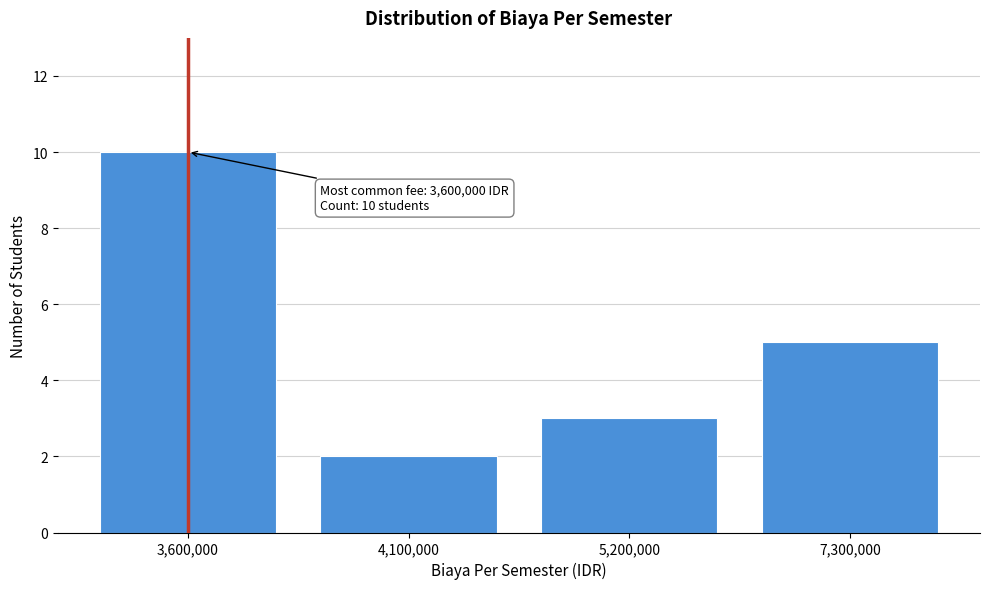

Reading left to right, list all the values displayed in this chart.

10	2	3	5